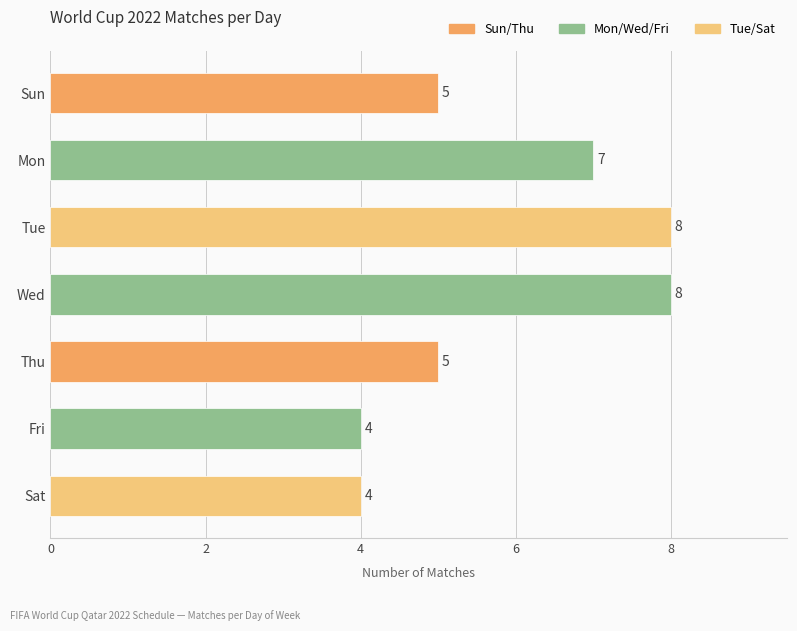

The value at Fri is 4. True or false?

True